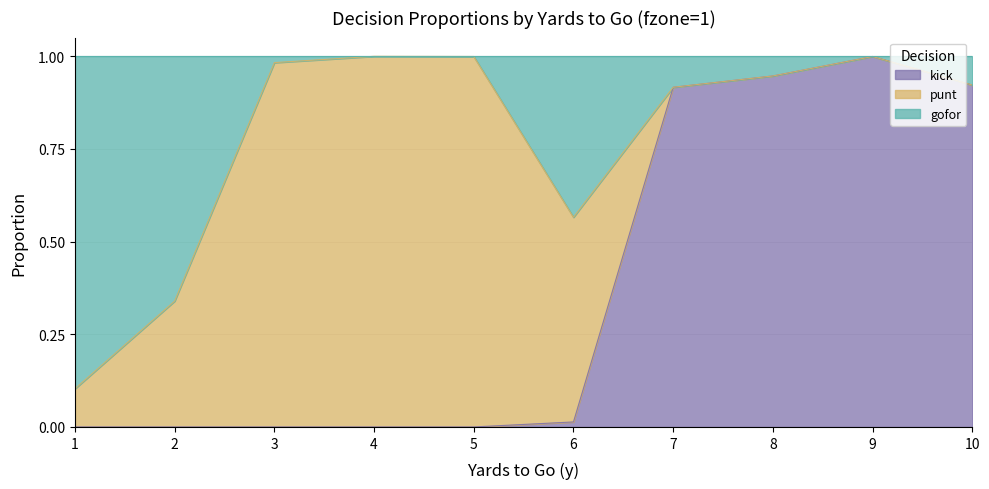

Does the chart display data point markers on the line(s)?

No